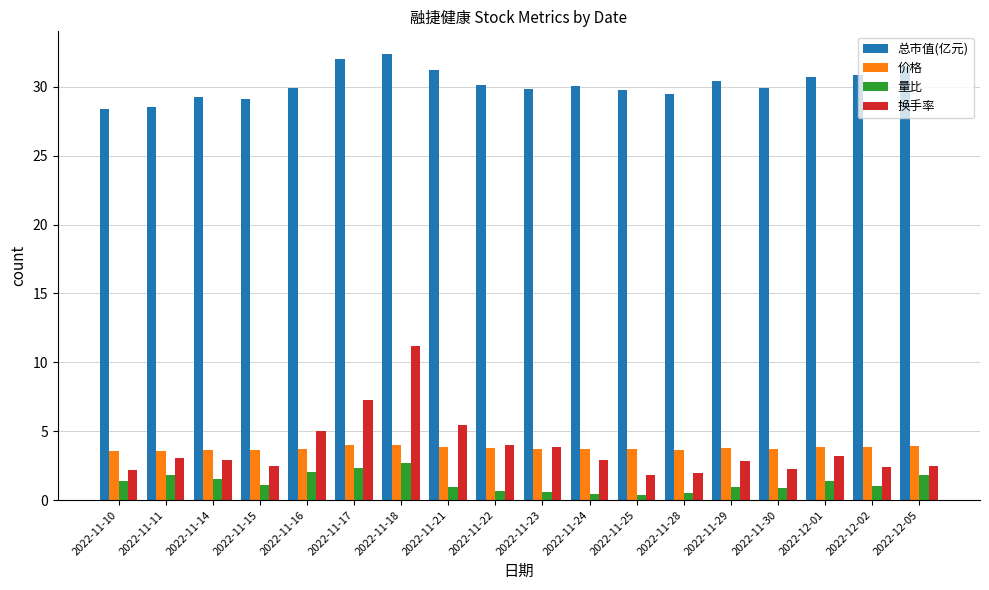

What is the difference between the highest and lowest values at 2022-11-16?

27.8